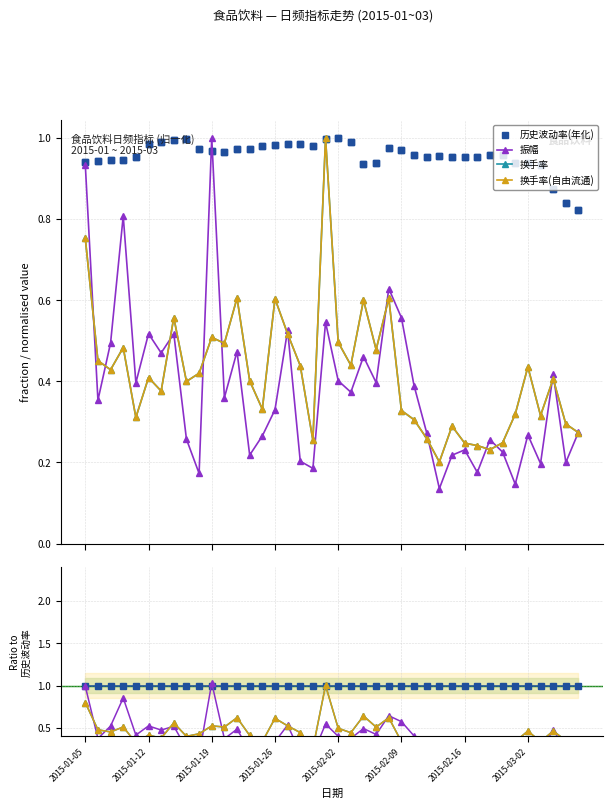

What is the highest value of the 换手率(自由流通) series?

1.0